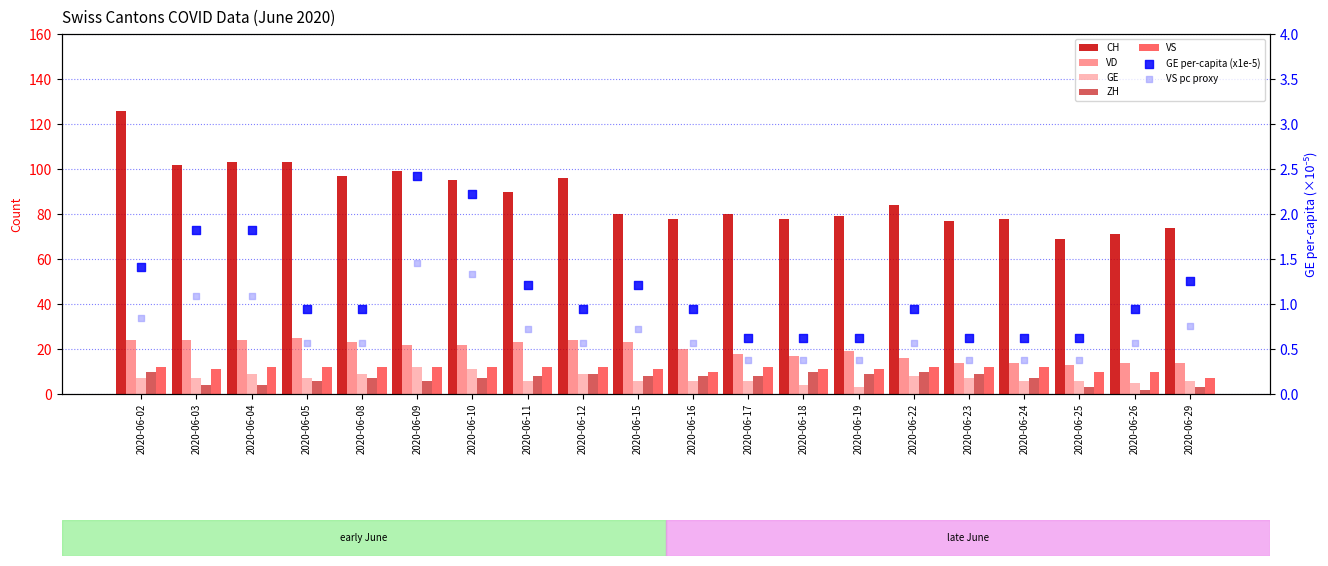

At how many categories does at least one series exceed 113?

1